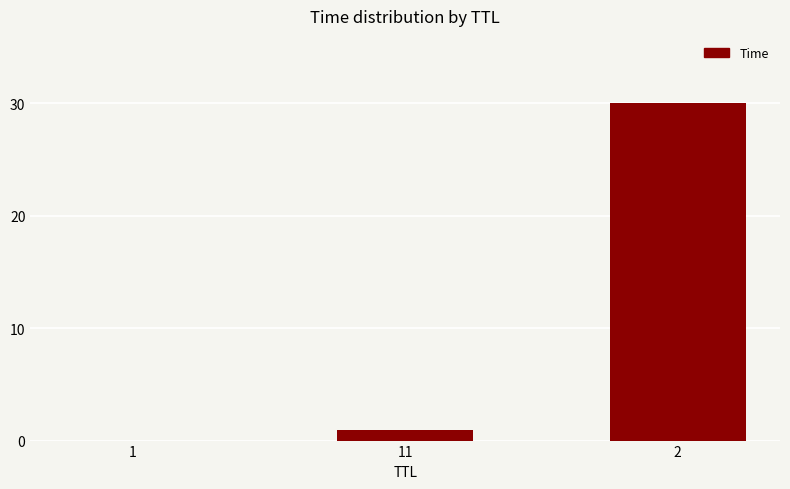

What is the change in value from 1 to 2?

+30.0